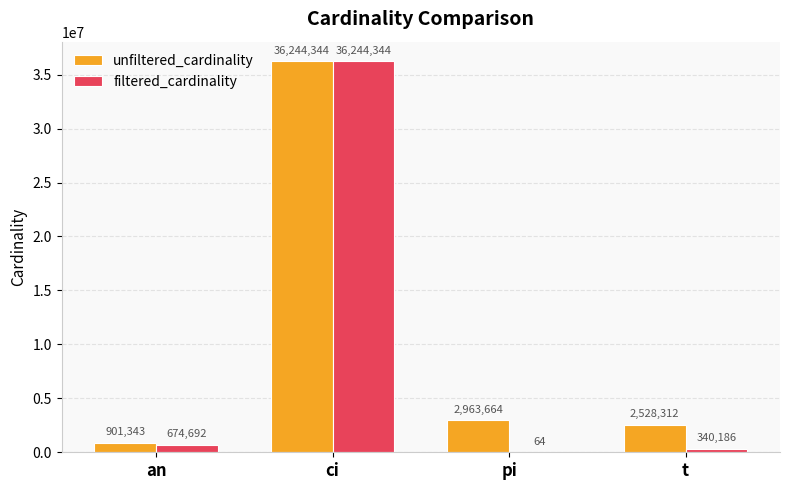

How many categories are shown in the chart?

4